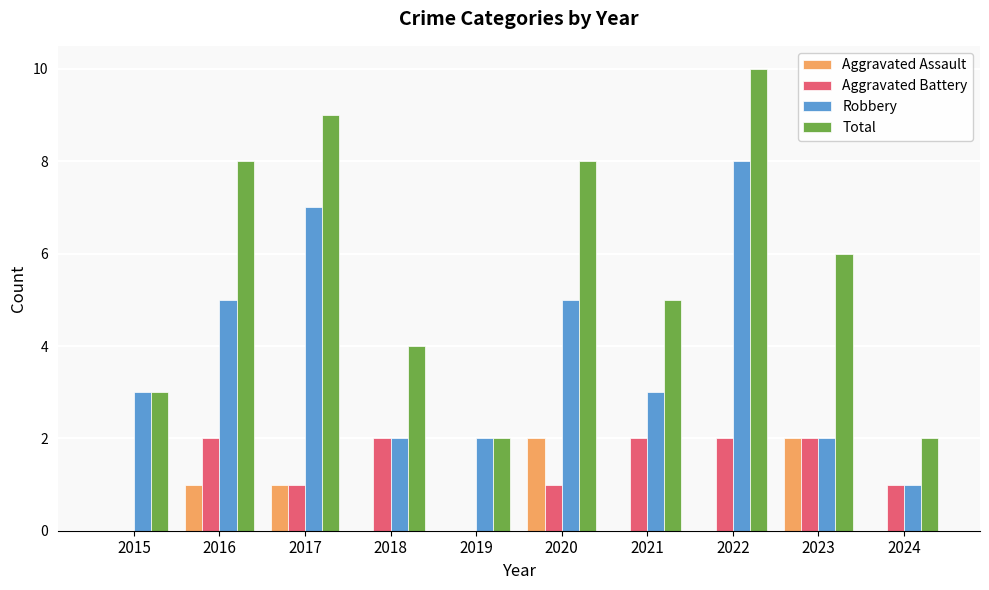

The value of Robbery at 2021 is 1. True or false?

False